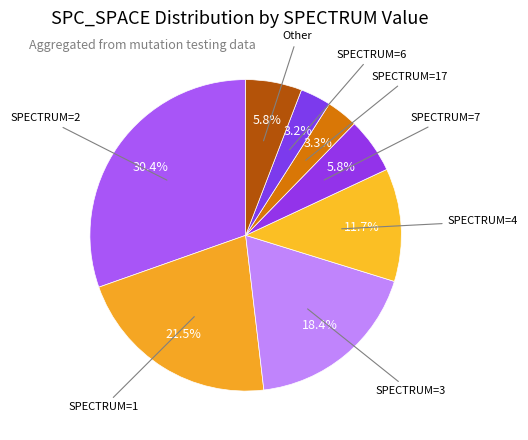

How many slices are in this pie chart?

8